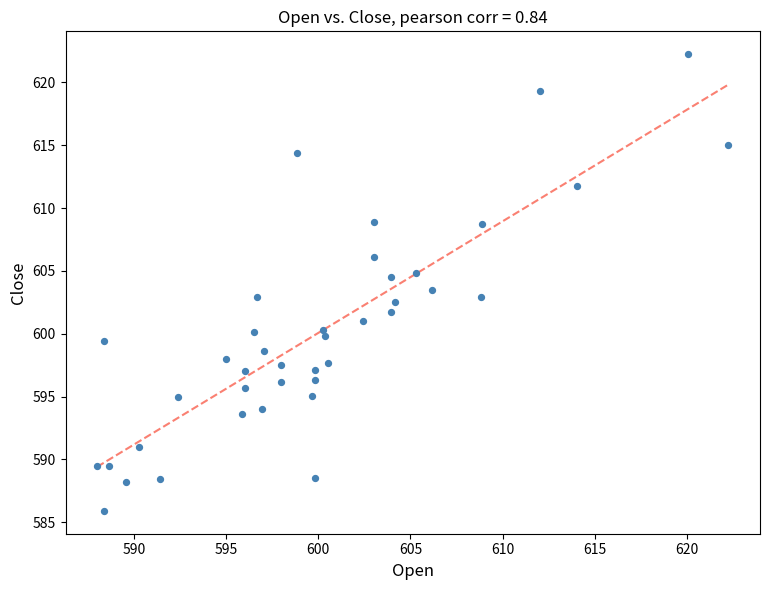

What is the range of Y values (max minus min)?

36.3